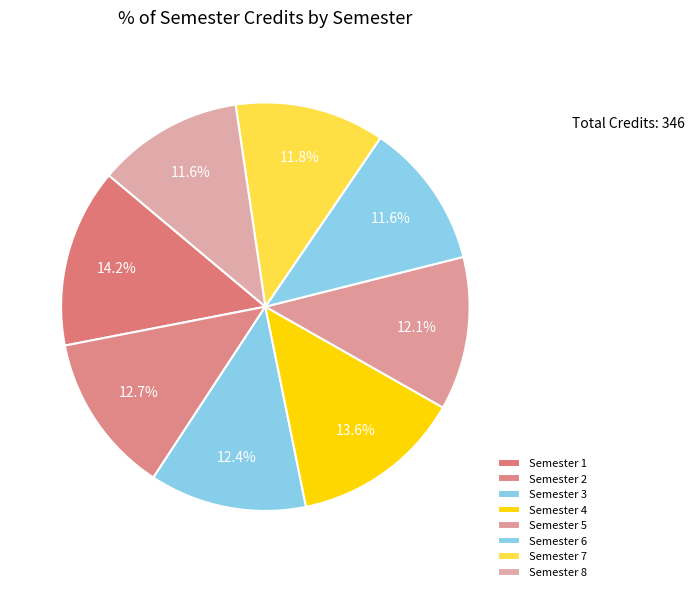

To the nearest percent, what is the difference between the largest and smallest slice percentages?

3%